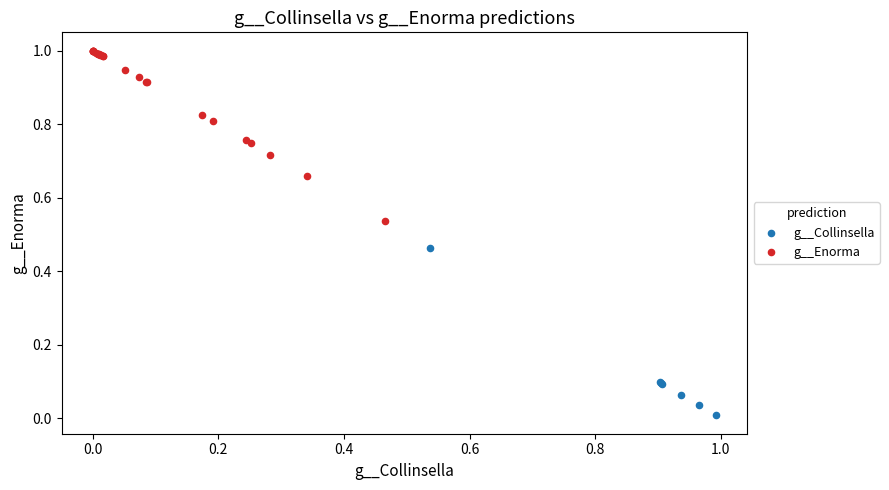

Which series contains the lowest Y value?

g__Collinsella